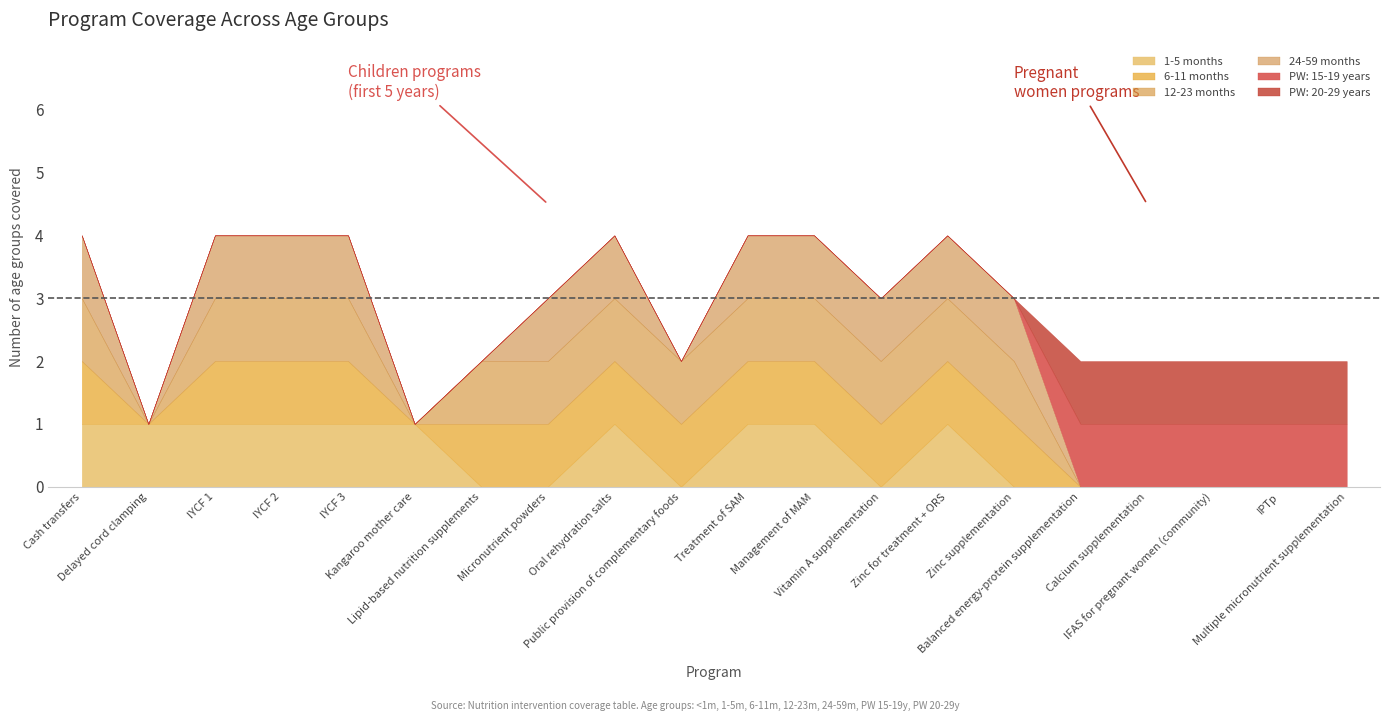

The value of PW: 20-29 years at Micronutrient powders is 0. True or false?

True